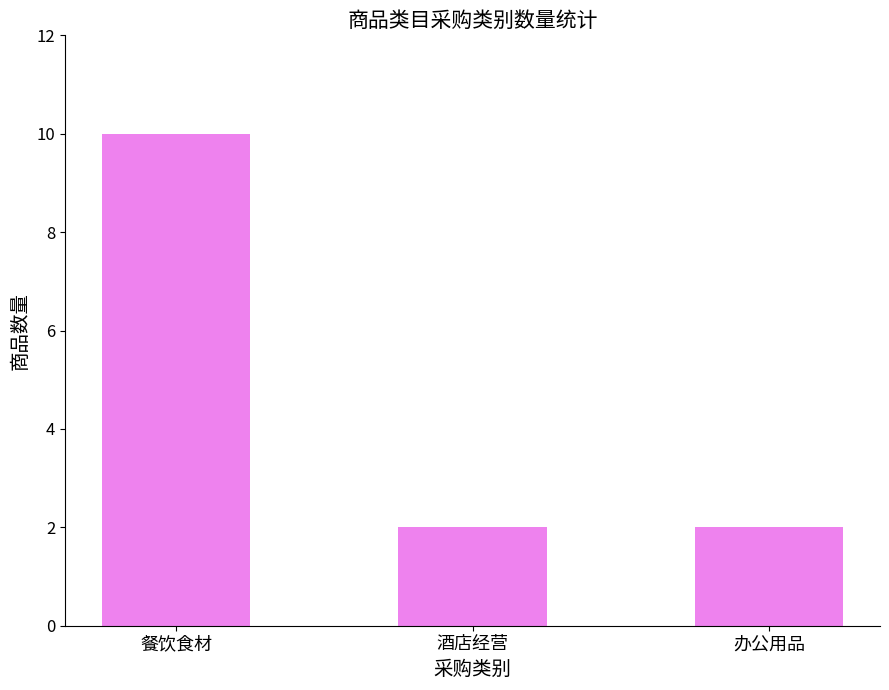

What is the average value?

5